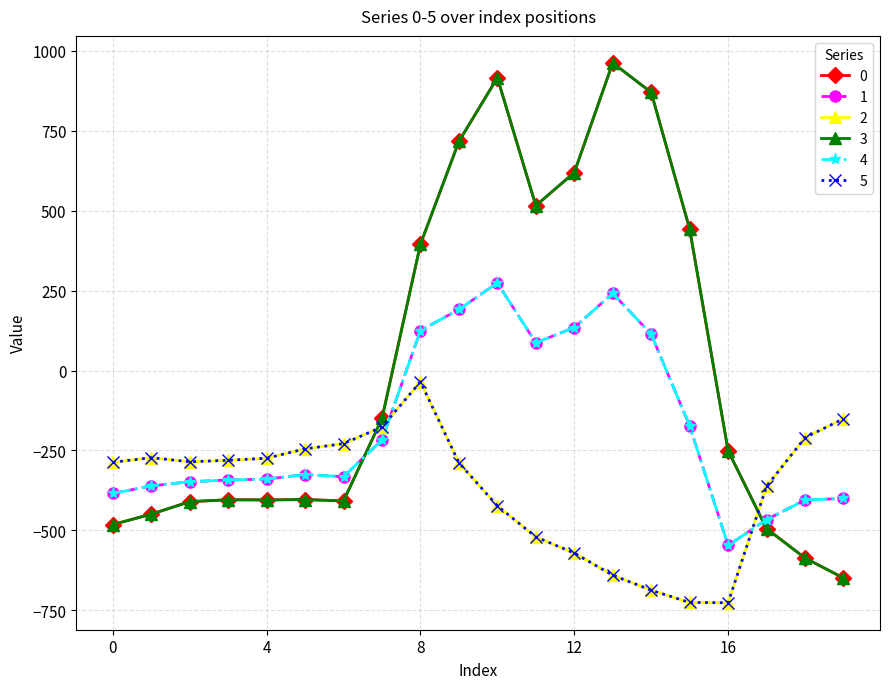

Does the chart have visible grid lines?

Yes